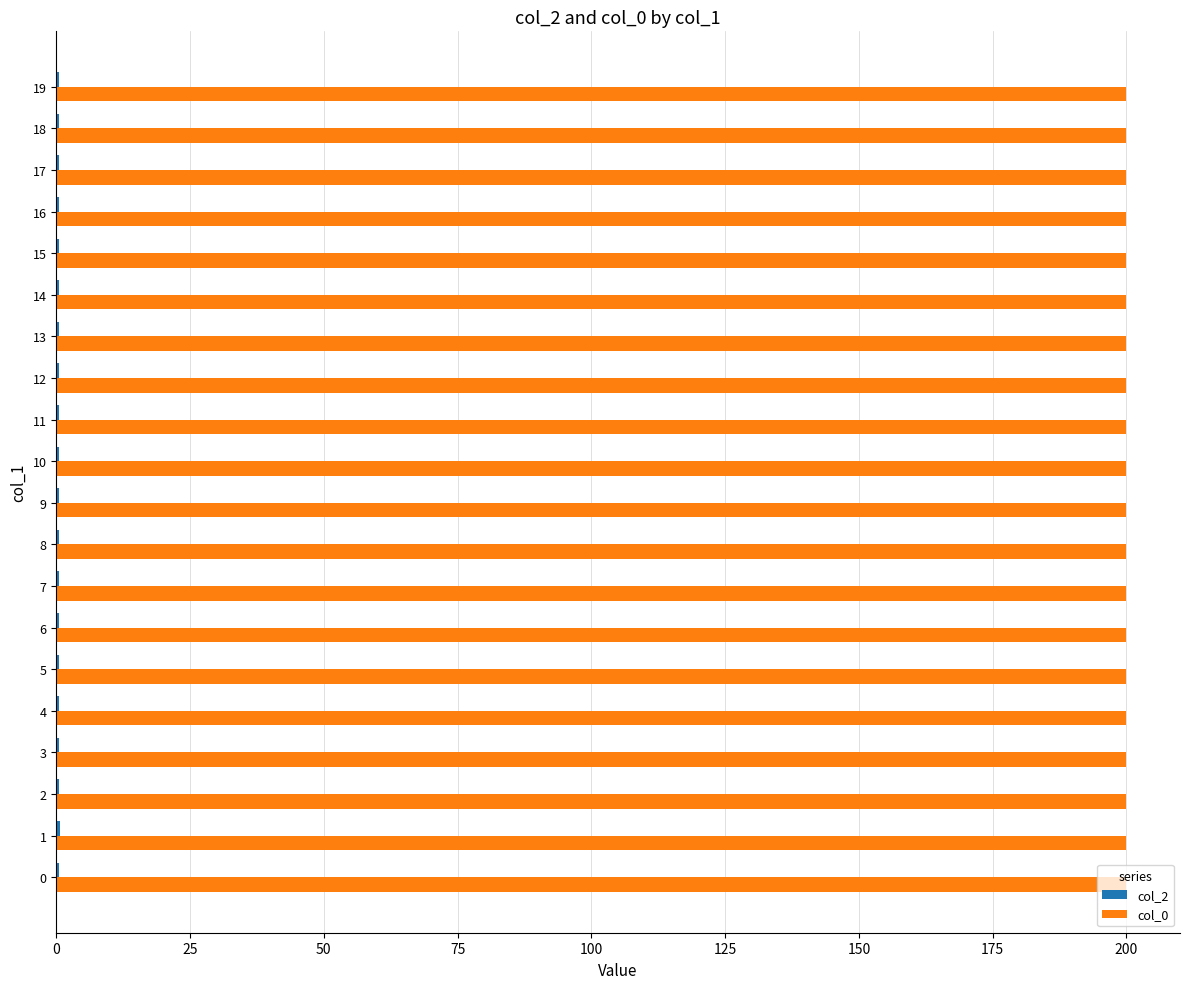

Which series has the largest total across all categories?

col_0